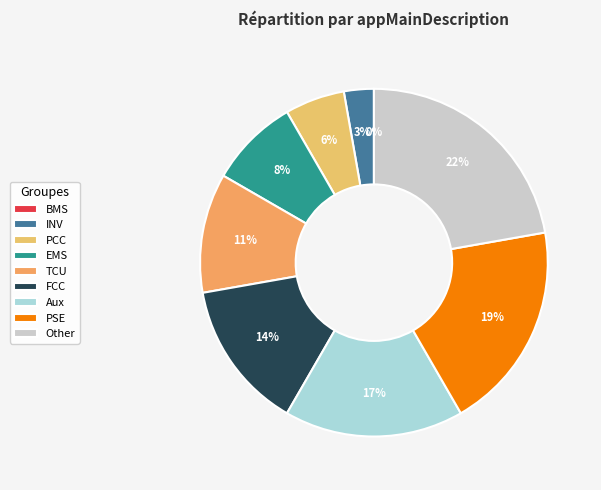

The BMS slice represents 0% of the pie. True or false?

True